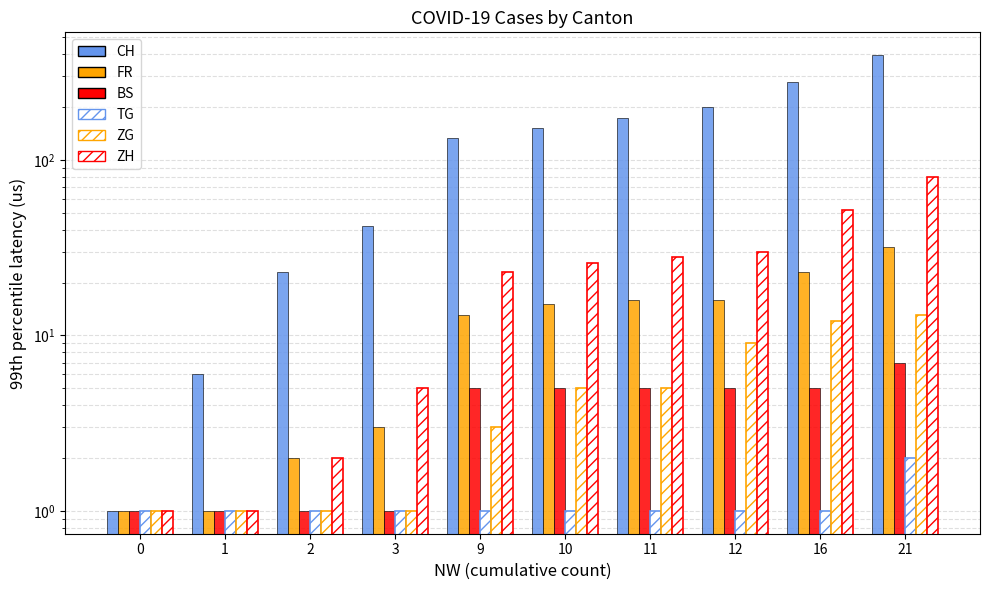

Which series has the widest spread of values?

CH